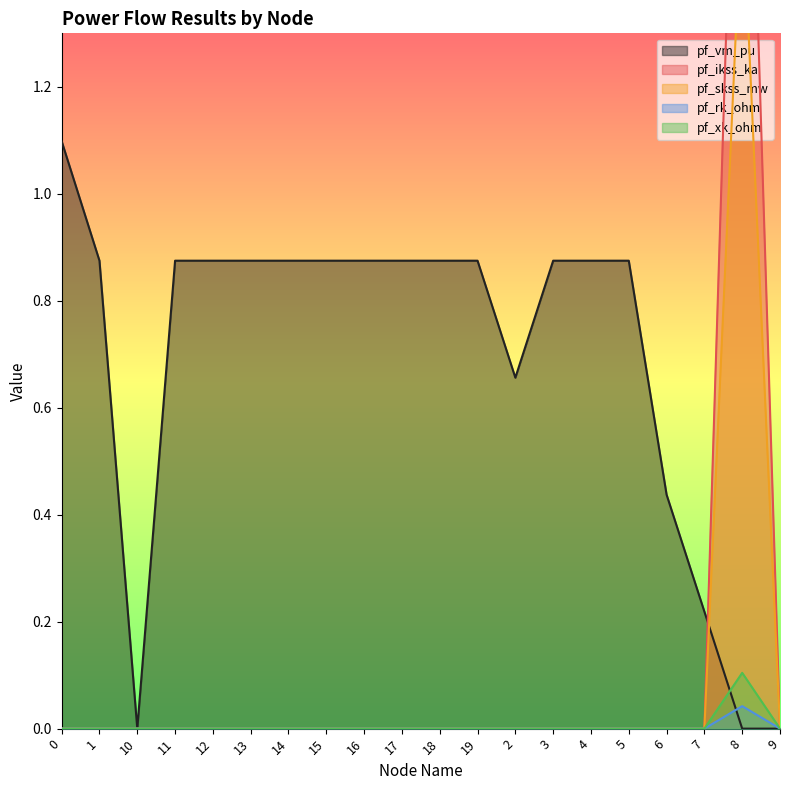

Is the value of pf_vm_pu at 12 greater than the value of pf_rk_ohm at 0?

Yes